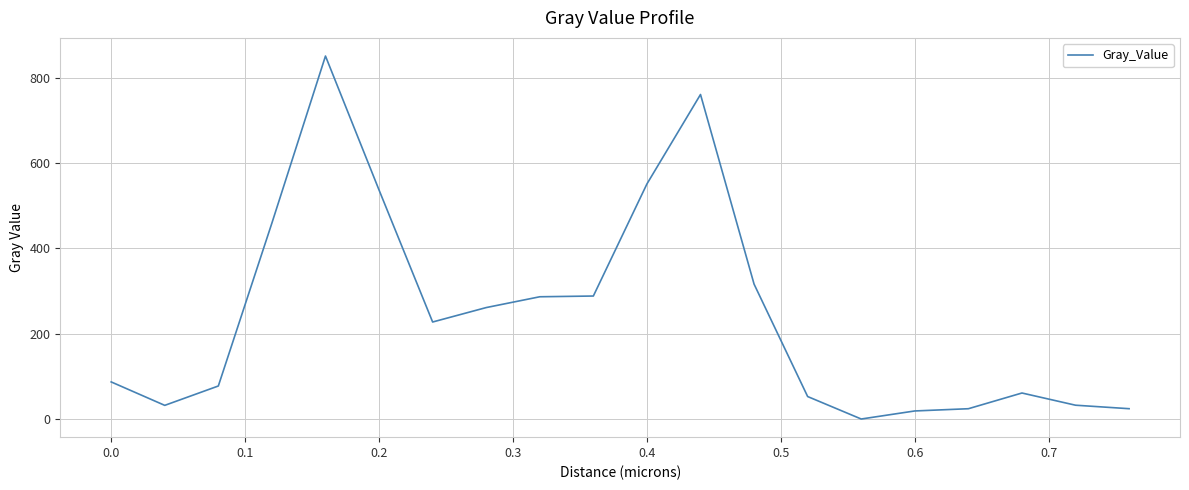

What is the difference between the maximum and minimum values?

850.9